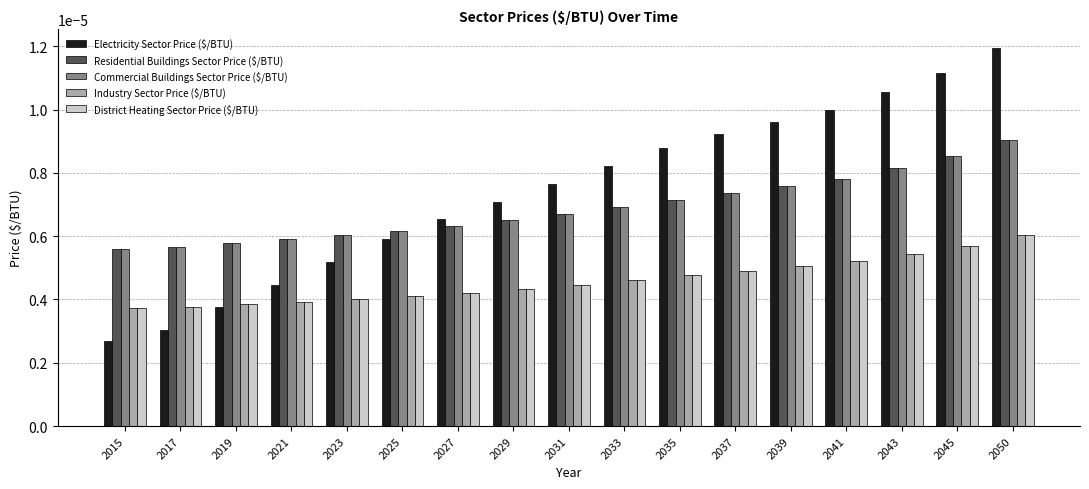

Count the number of data series in this chart.

5